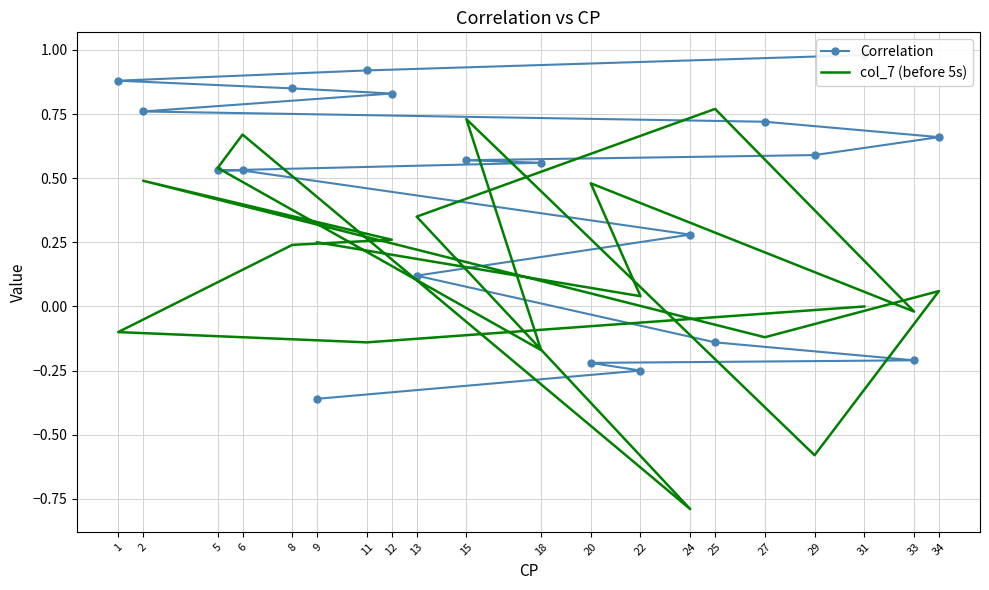

Where do col_7 (before 5s) and Correlation first cross each other?

29 and 15